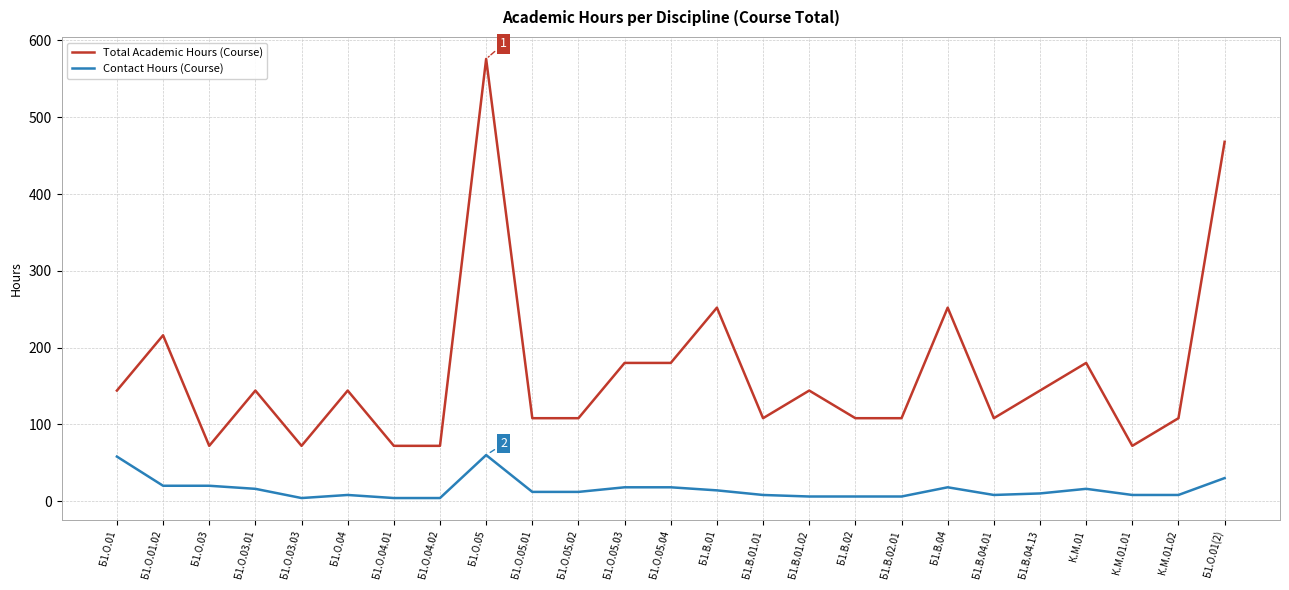

What is the difference between the maximum and minimum values in the Contact Hours (Course) series?

56